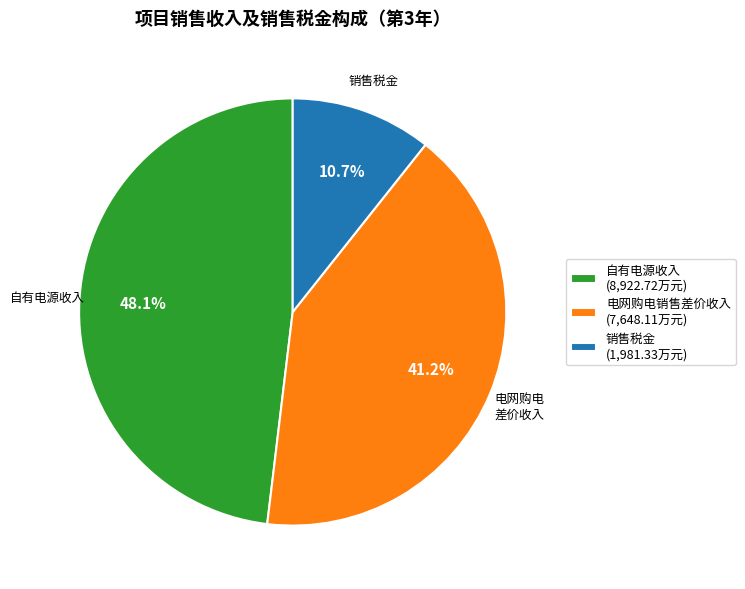

What percentage is the 销售税金 slice, to the nearest percent?

11%